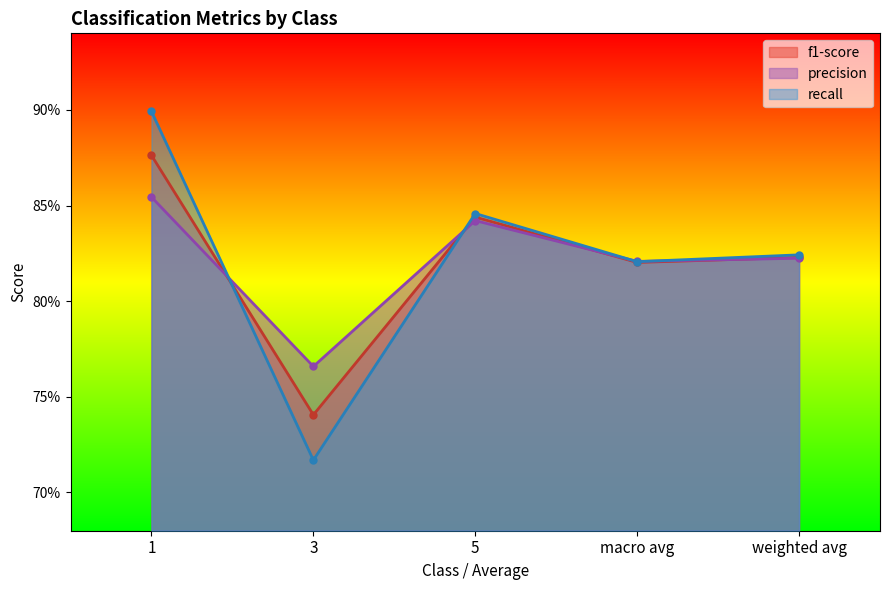

What position from the left is 5?

3